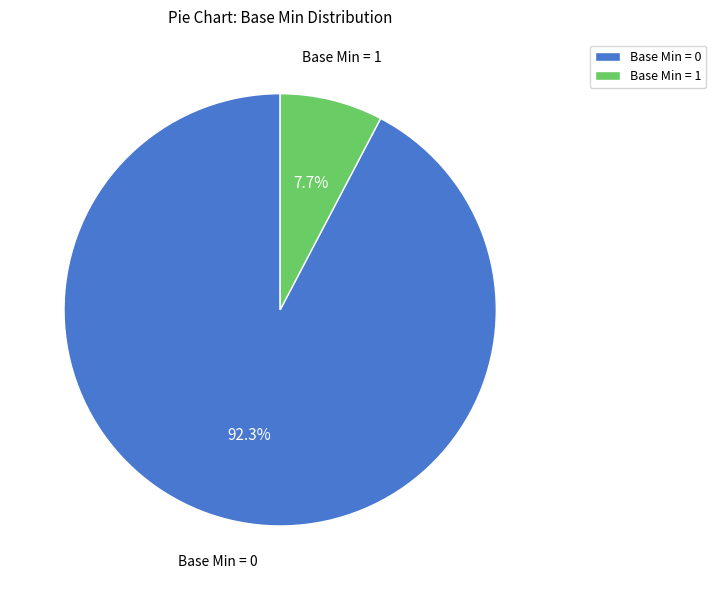

What is the smallest slice in the pie chart?

Base Min = 1